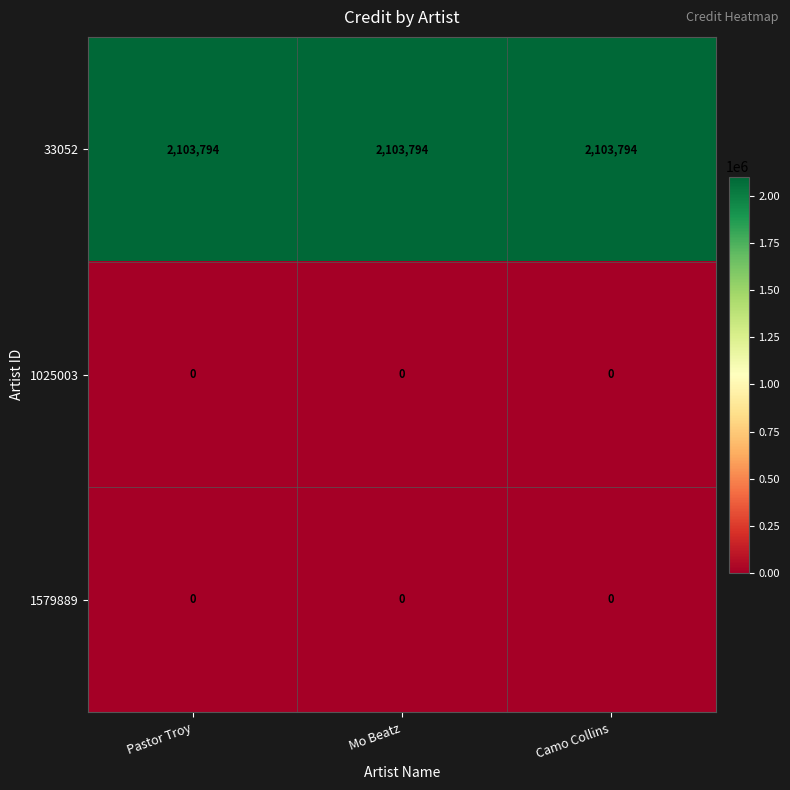

At how many categories does at least one series exceed 2013820?

3